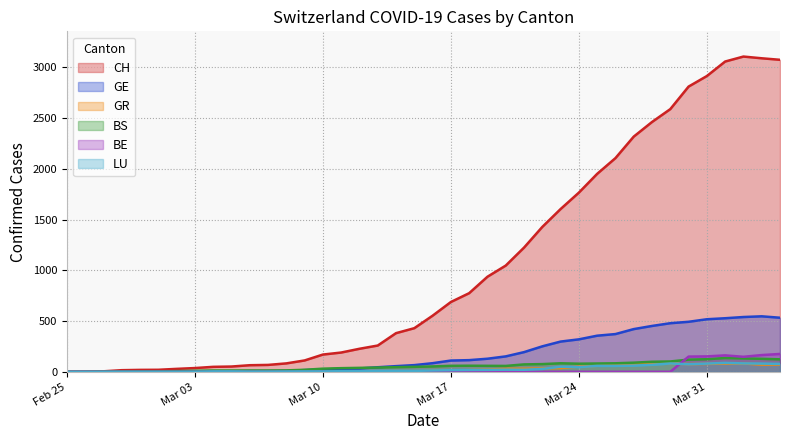

How many data points in GE are above 85?

19